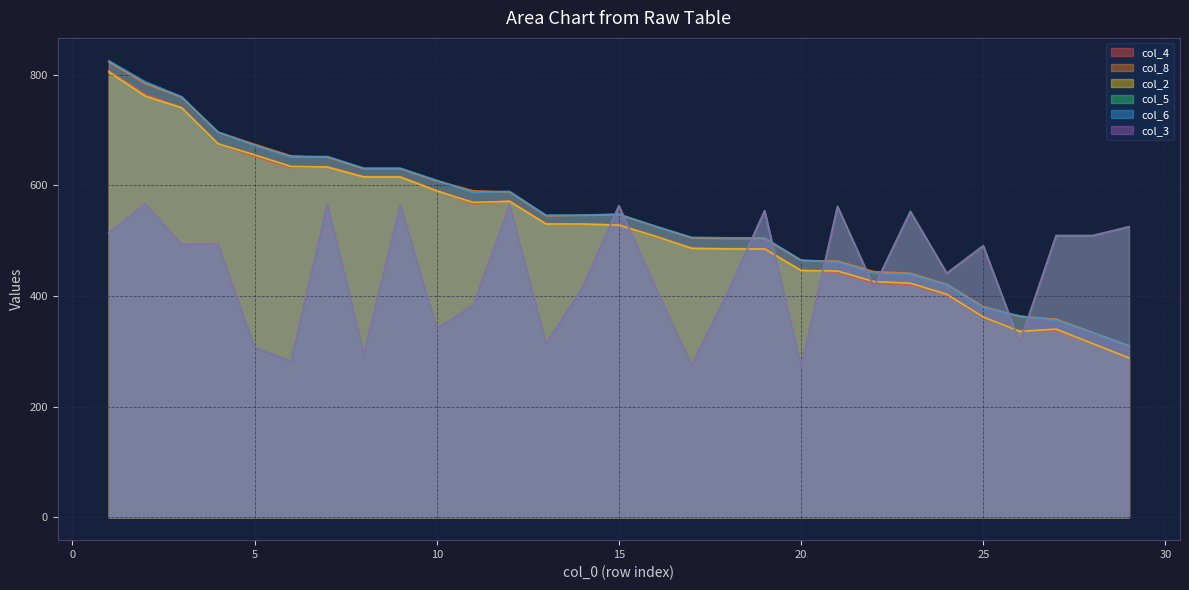

How many data points in col_6 are less than 546?

14